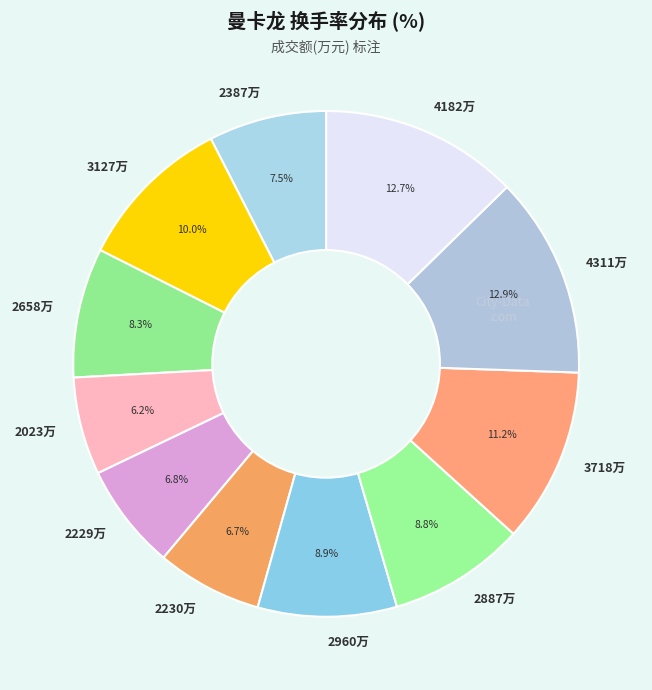

What portion of the pie excludes 2230万?

93.3%